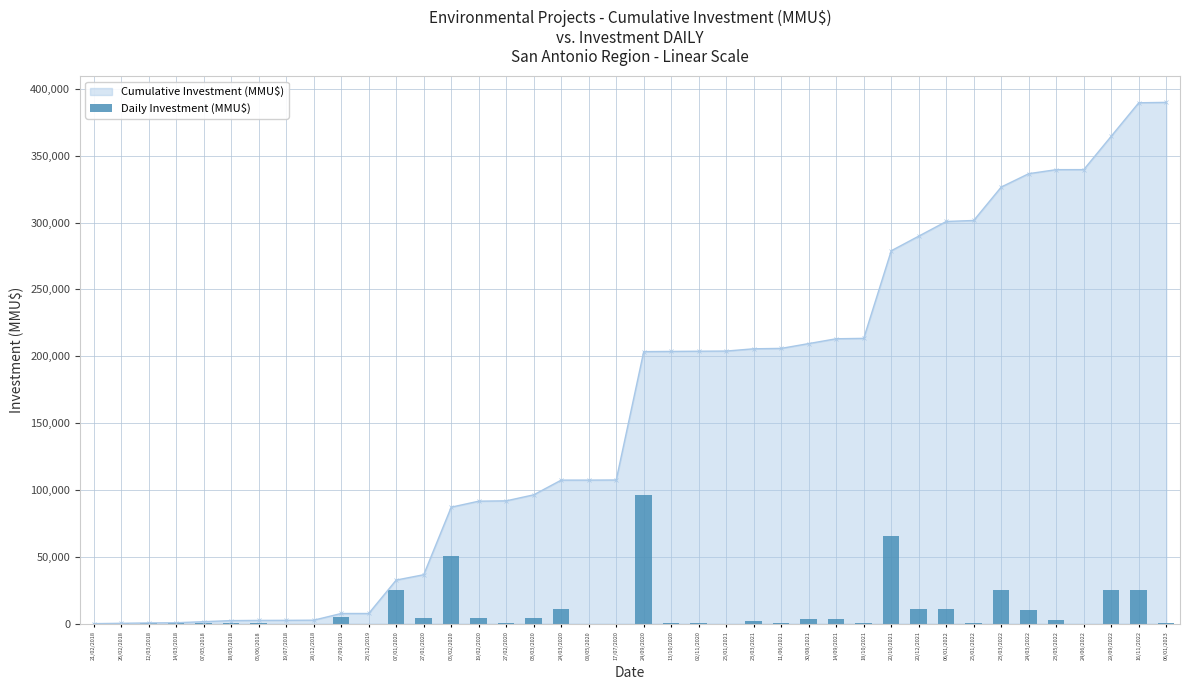

How many values exceed 800?

19